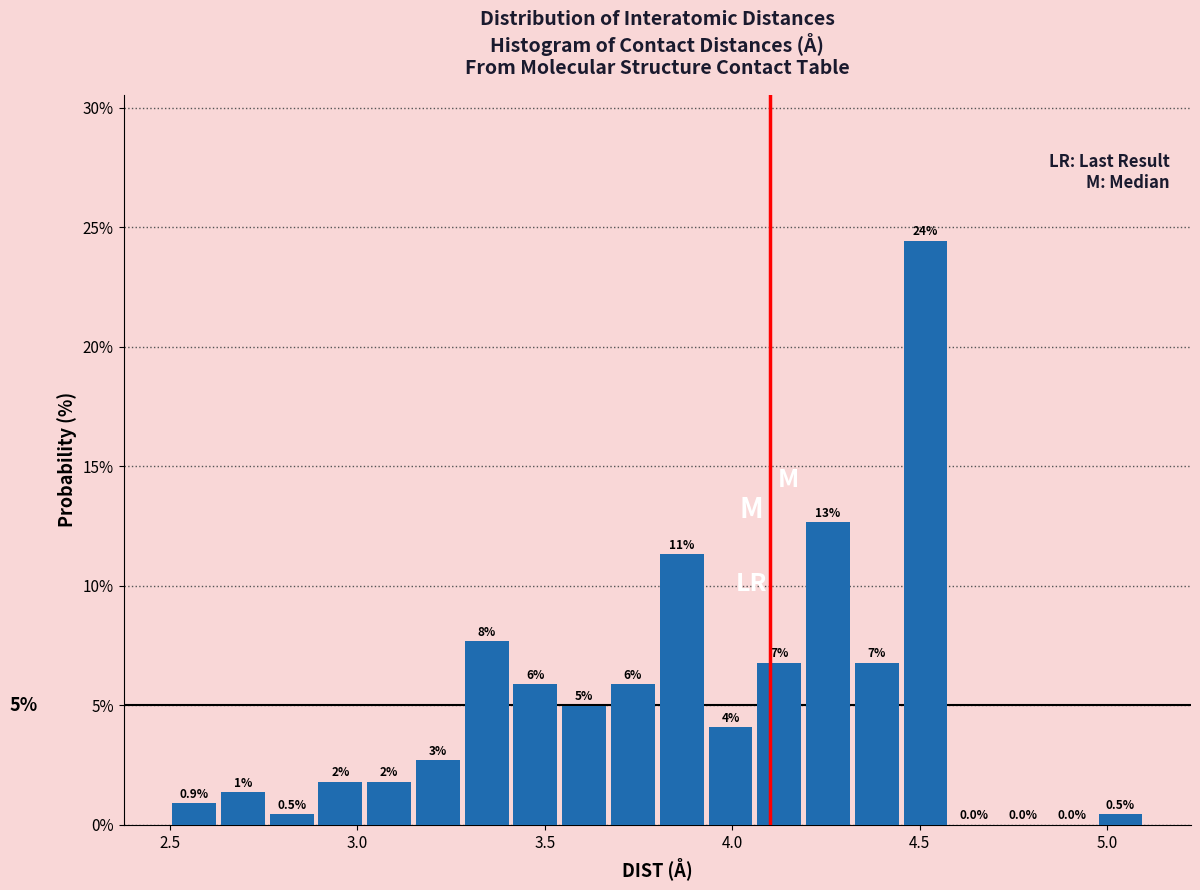

Around what value on the x-axis is the tallest bar? Give the approximate position of its centre, as read against the axis.

4.50